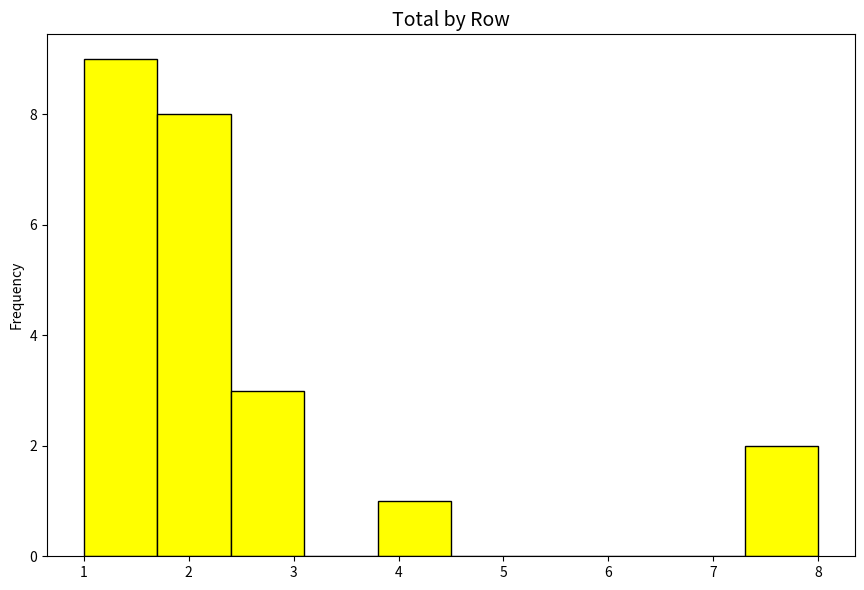

Which range on the x-axis has the tallest bar?

1.0 to 1.7